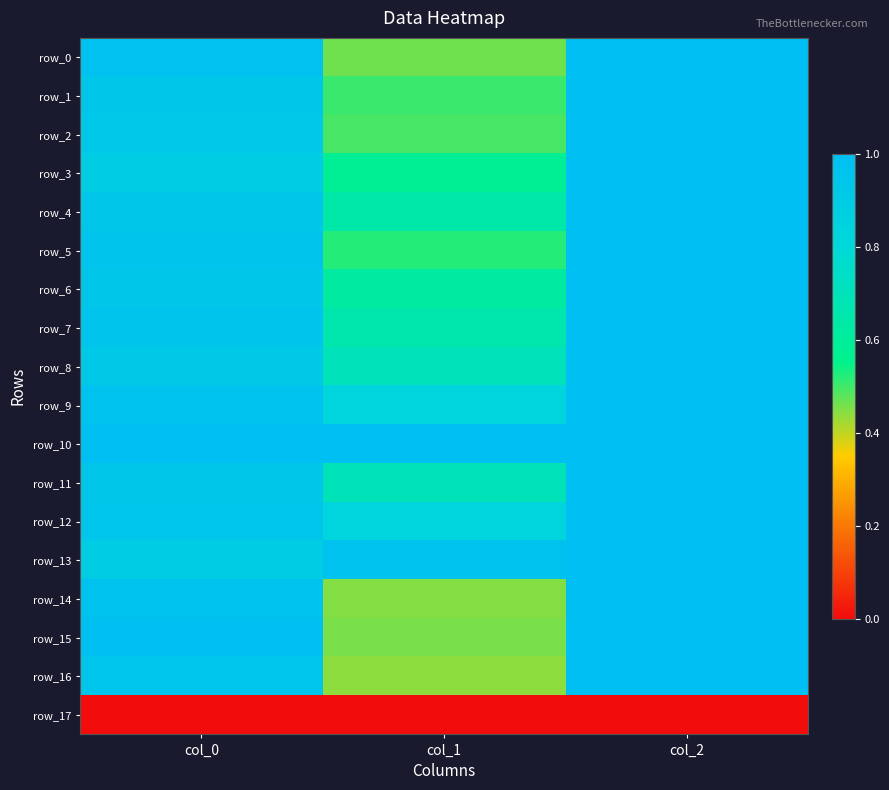

At which category is the sum across all series the highest?

col_2